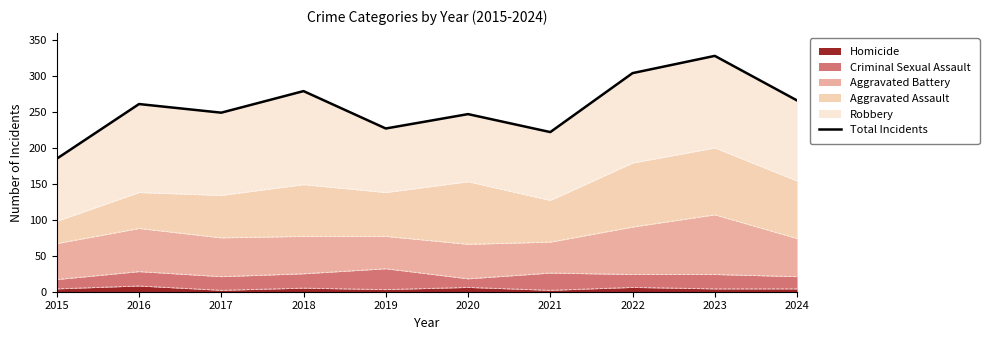

Reading left to right, extract all data points from this chart.

185	261	249	279	227	247	222	304	328	266